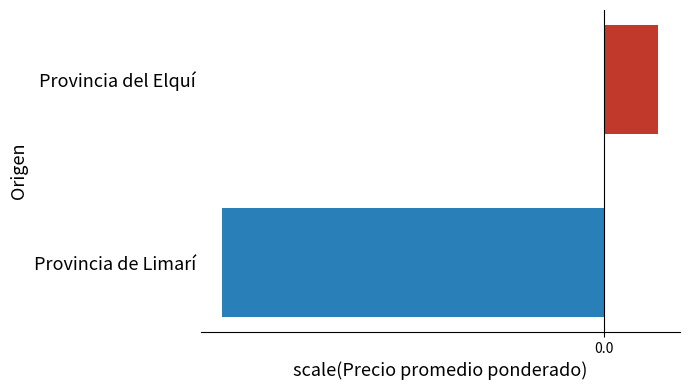

Does the chart contain any negative values?

Yes